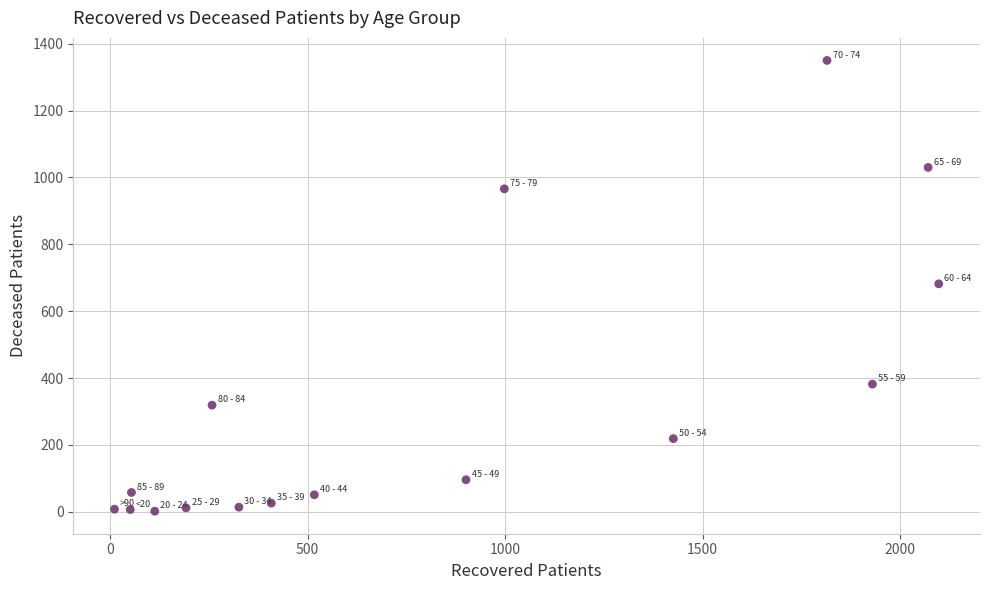

What is the range of X values (max minus min)?

2087